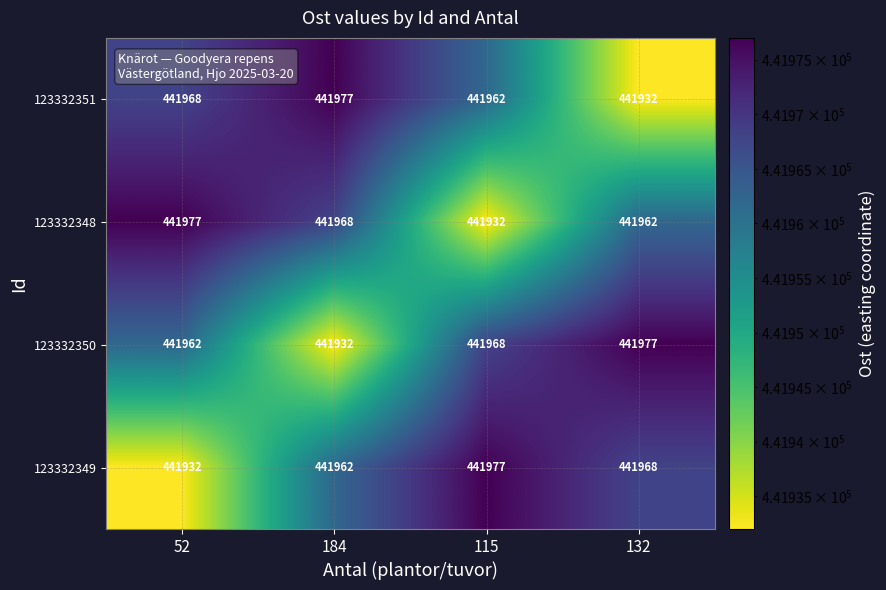

Reading right to left, list all the values displayed in this chart.

123332351: 132=441932	115=441962	184=441977	52=441968
123332348: 132=441962	115=441932	184=441968	52=441977
123332350: 132=441977	115=441968	184=441932	52=441962
123332349: 132=441968	115=441977	184=441962	52=441932